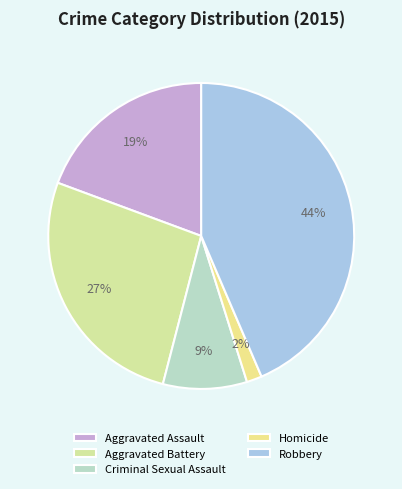

Between Homicide and Aggravated Battery, which is larger?

Aggravated Battery